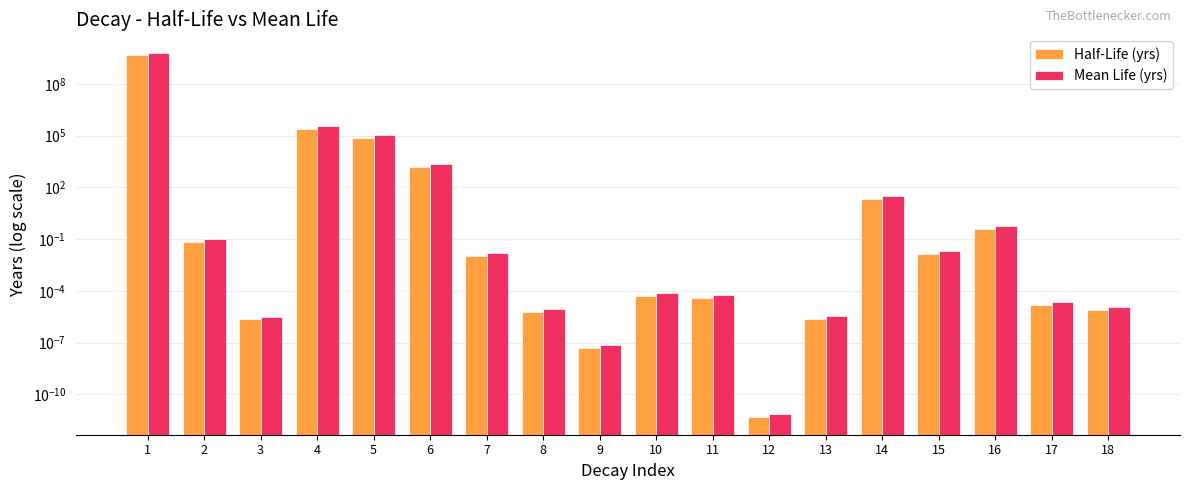

What is the highest value of the Mean Life (yrs) series?

6445961442.7